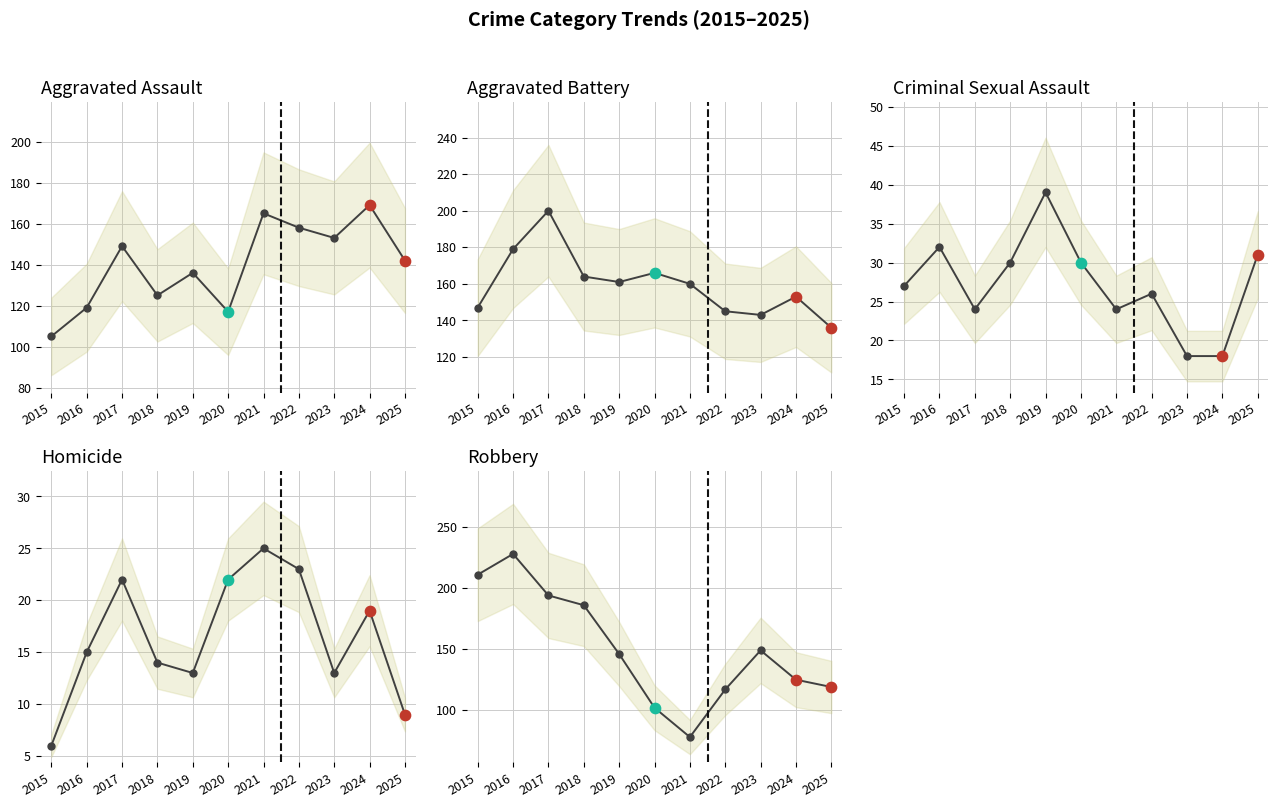

What are all the series names shown in the legend?

Aggravated Assault, Aggravated Battery, Criminal Sexual Assault, Homicide, Robbery